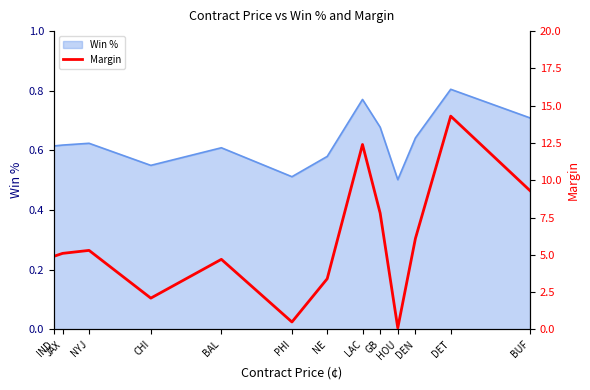

Reading right to left, list all the values displayed in this chart.

9.3	14.3	6.1	0.1	7.8	12.4	3.4	0.5	4.7	2.1	5.3	5.1	4.9